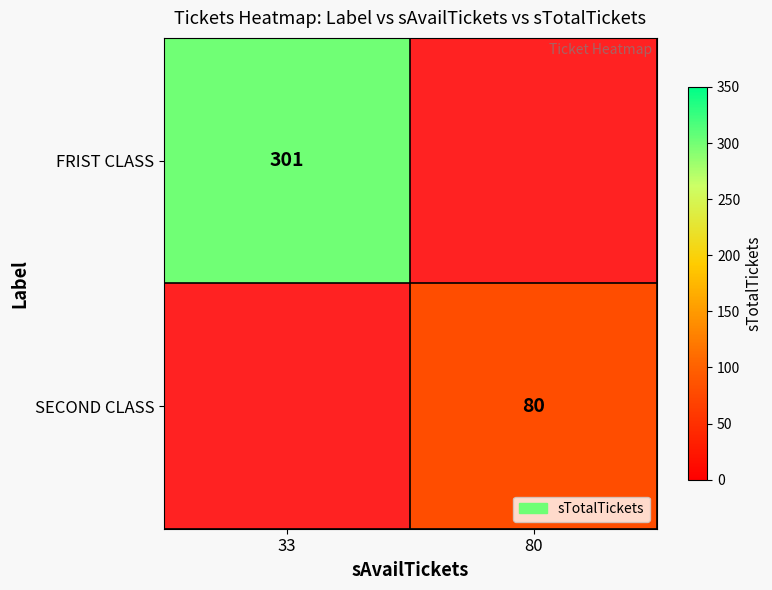

Is it true that SECOND CLASS equals 41 at 80?

False